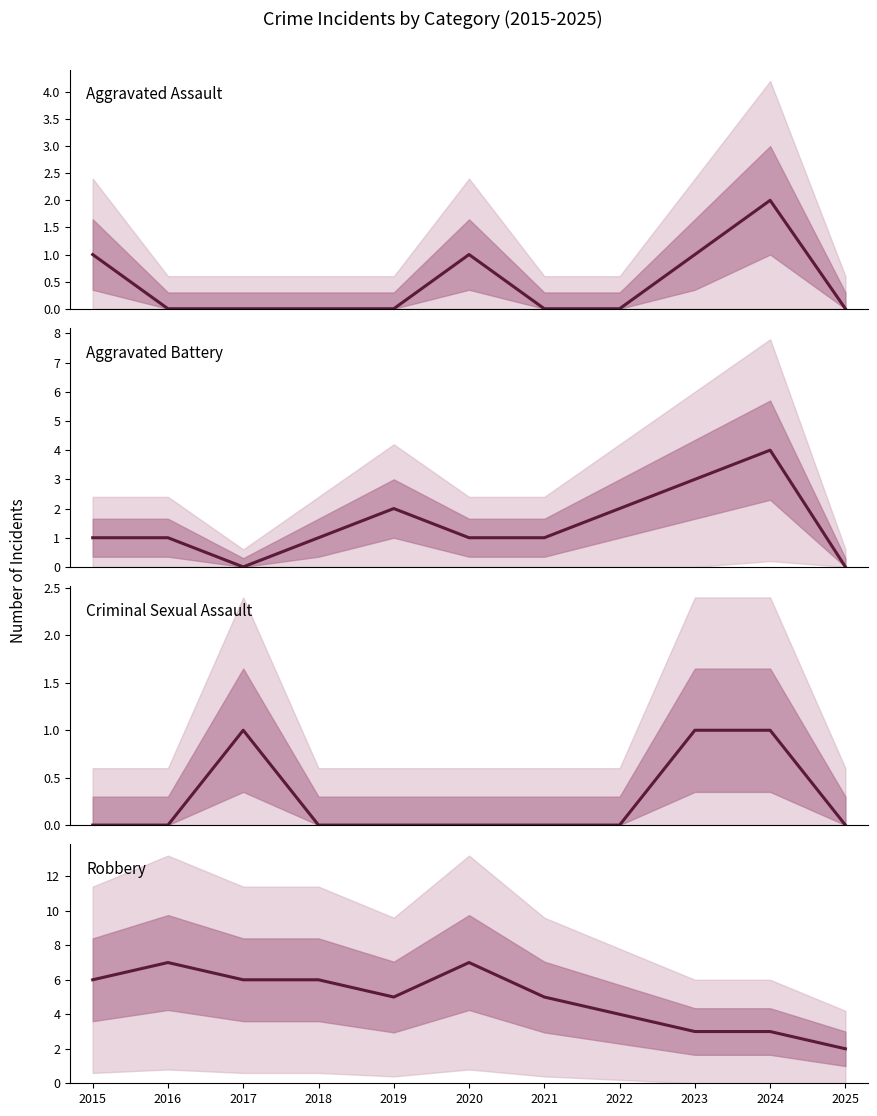

List the series in order of their peak value, highest first.

Robbery, Aggravated Battery, Aggravated Assault, Criminal Sexual Assault